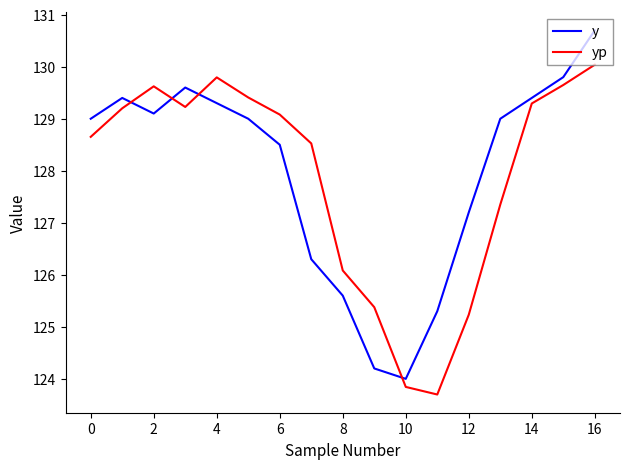

List the series in order of their peak value, highest first.

y, yp